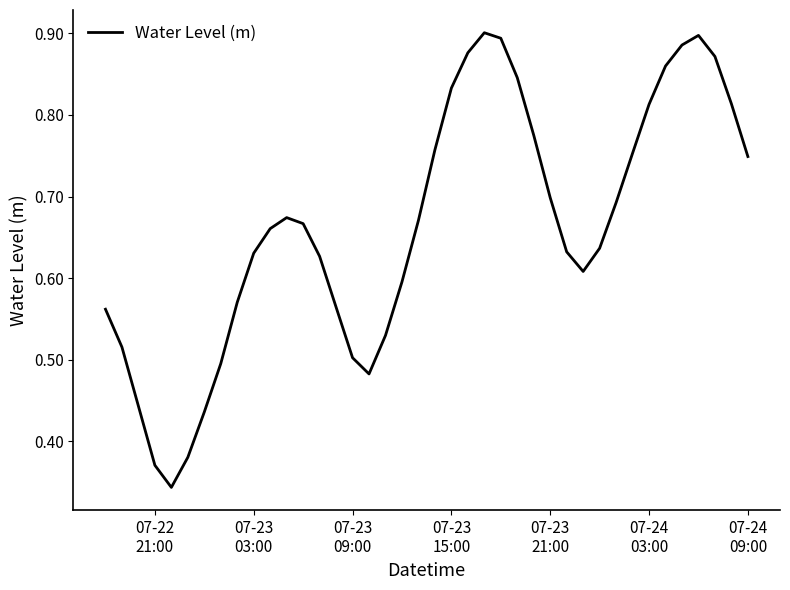

What is the difference between the second highest and minimum values?

0.6